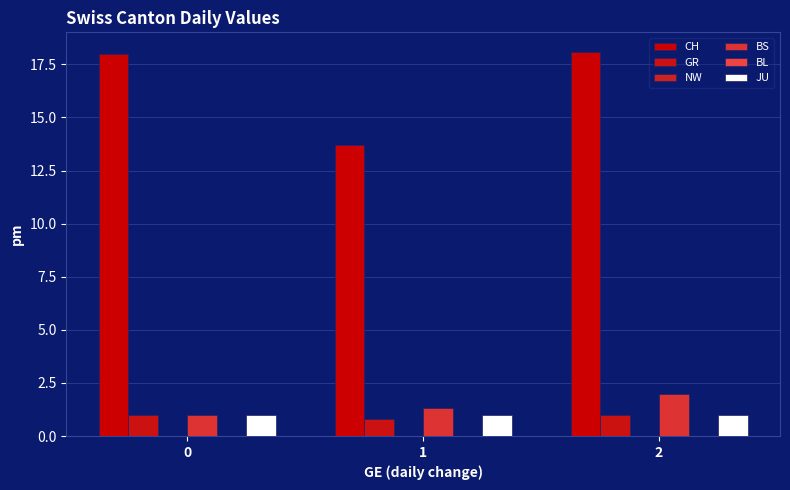

At which category is the sum across all series the highest?

2